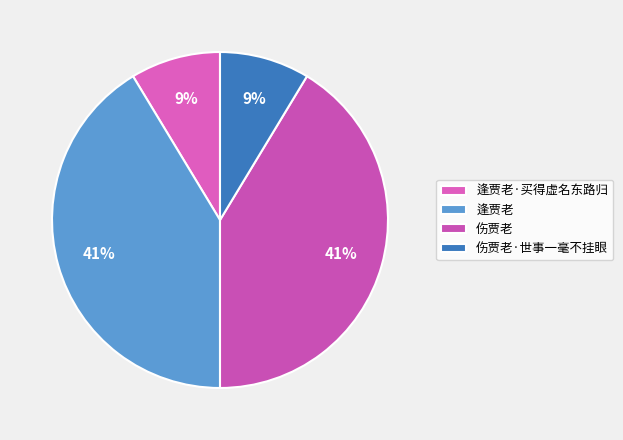

Which has a higher value, 逢贾老 or 伤贾老·世事一毫不挂眼?

逢贾老